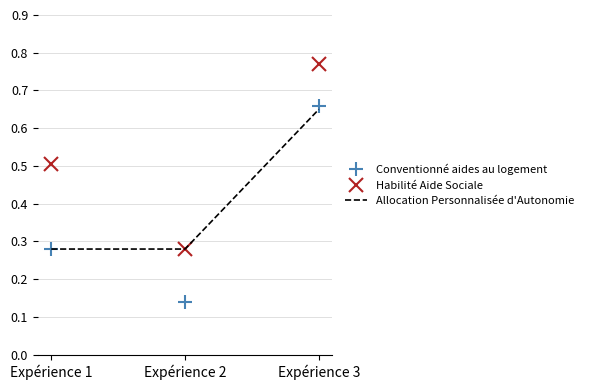

Between Expérience 2 and Expérience 3, which series saw the biggest shift?

Conventionné aides au logement